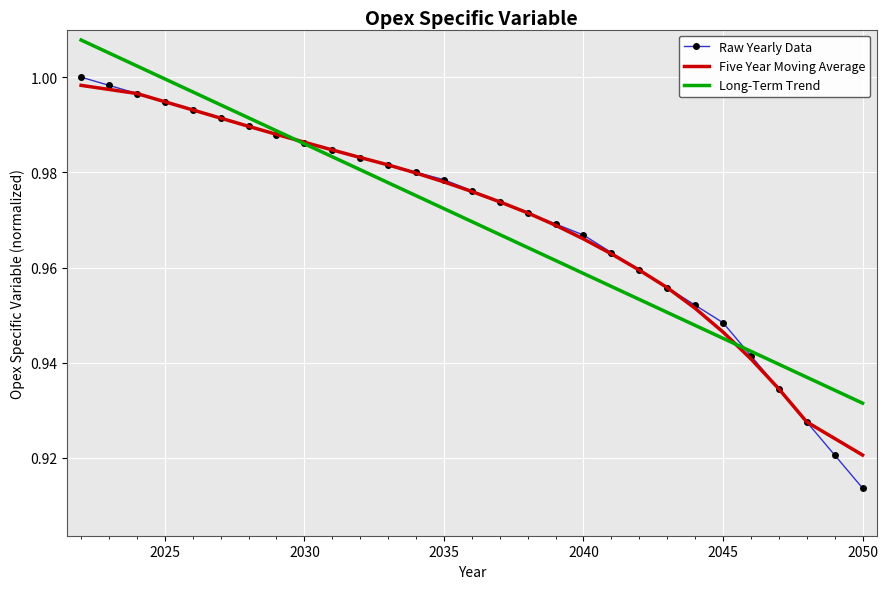

Which series has the widest spread of values?

Raw Yearly Data